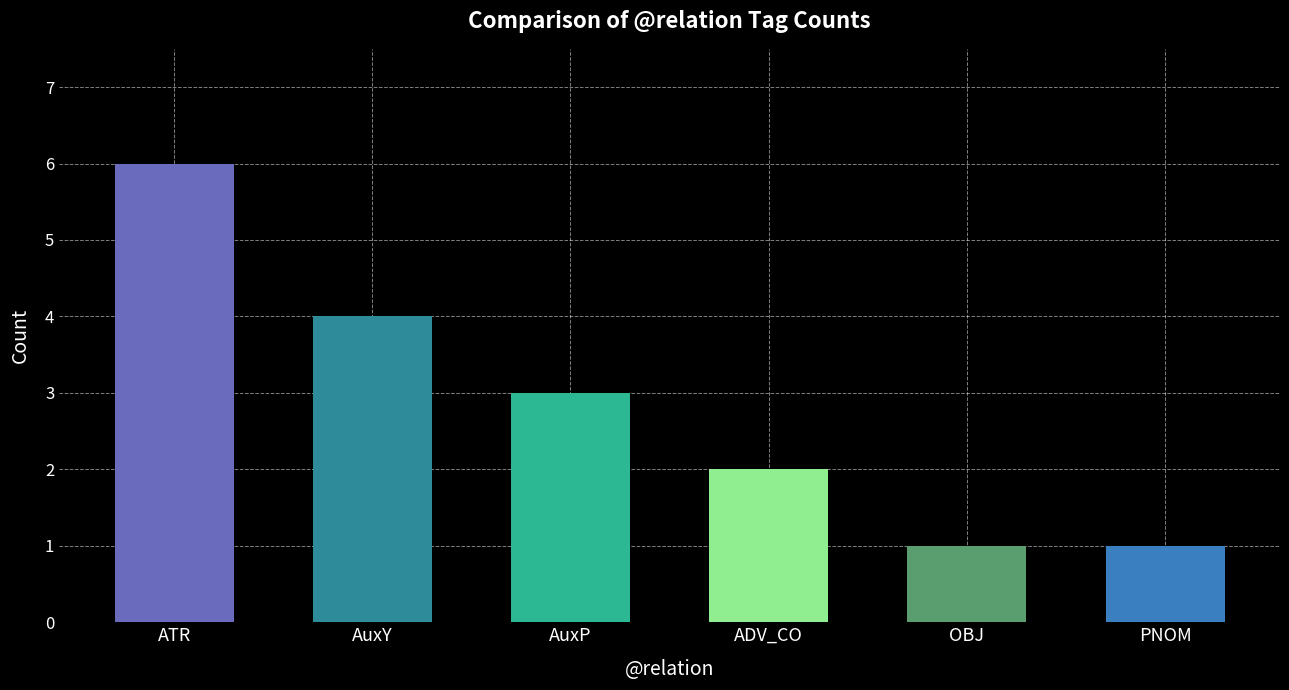

What is the ratio of the value at AuxY to the value at ADV_CO?

2.0